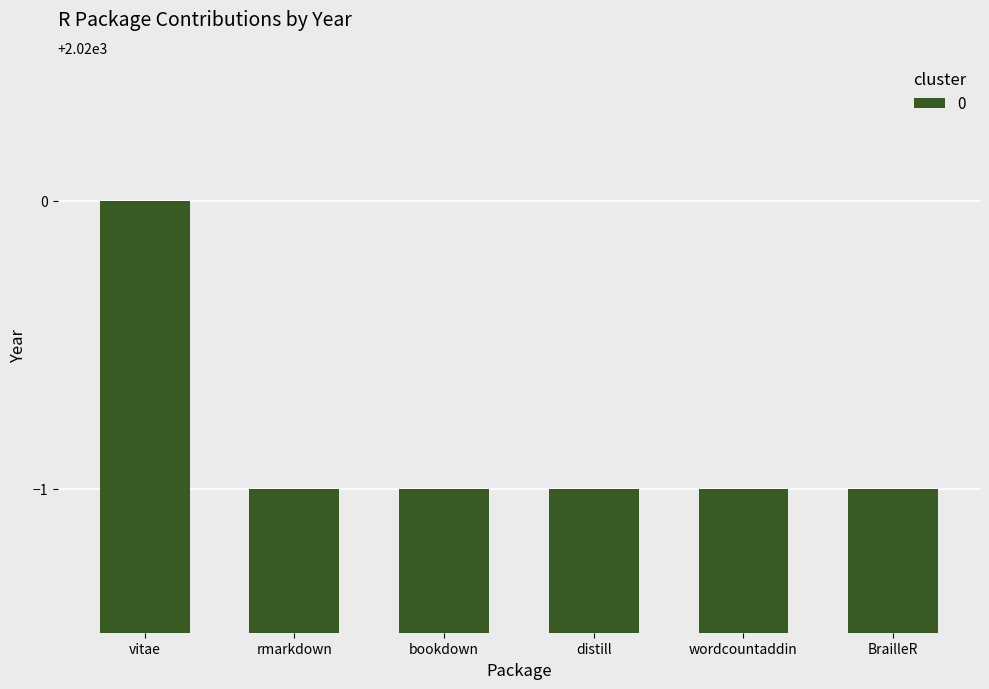

How many series are shown in this chart?

1